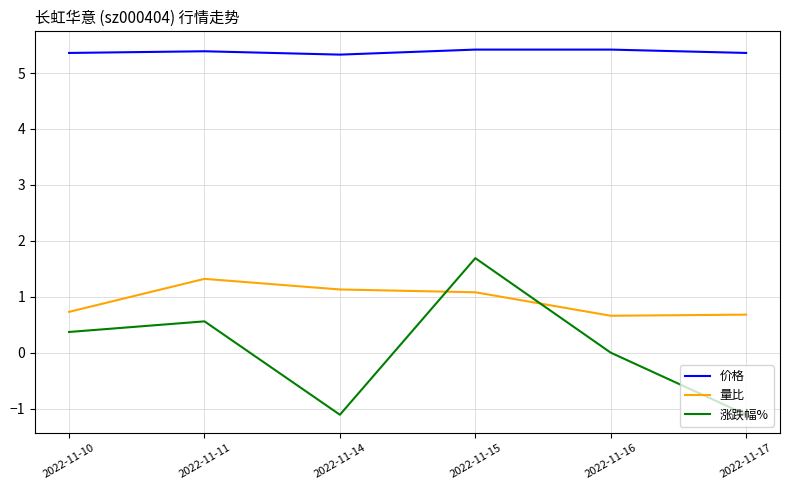

Reading right to left, list all the values displayed in this chart.

价格: 5.4	5.4	5.4	5.3	5.4	5.4
量比: 0.7	0.7	1.1	1.1	1.3	0.7
涨跌幅%: -1.1	0.0	1.7	-1.1	0.6	0.4